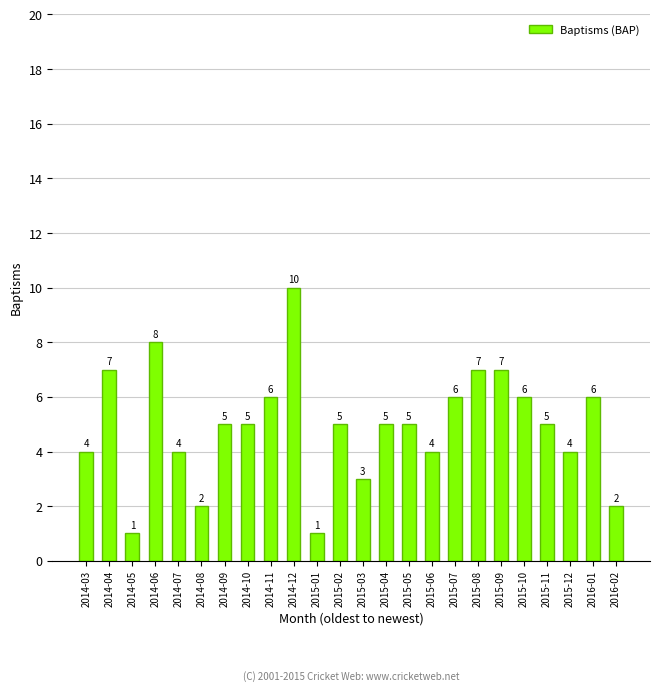

Reading left to right, what are all the values shown in this chart?

4	7	1	8	4	2	5	5	6	10	1	5	3	5	5	4	6	7	7	6	5	4	6	2